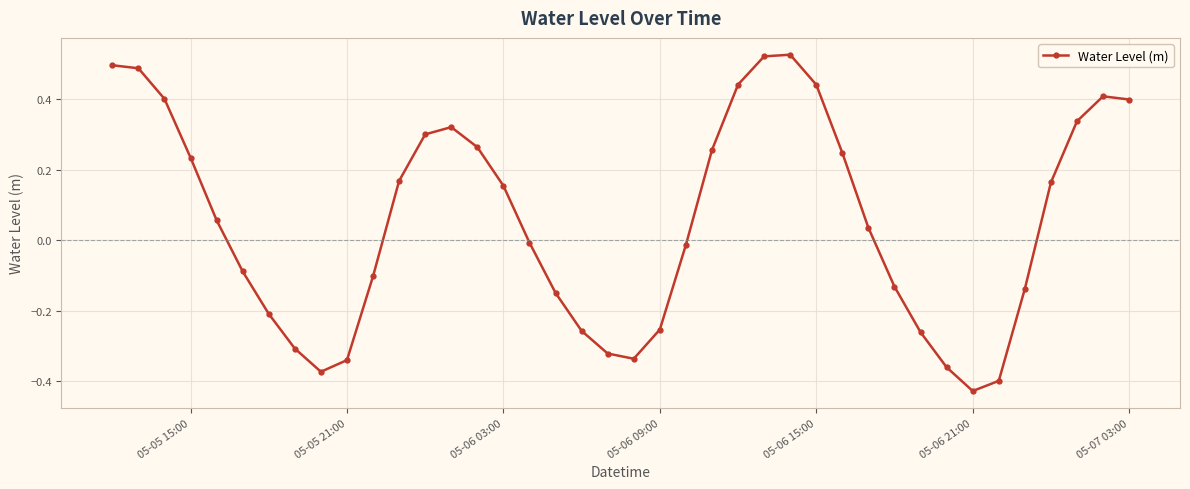

What is the sum of all values?

2.2